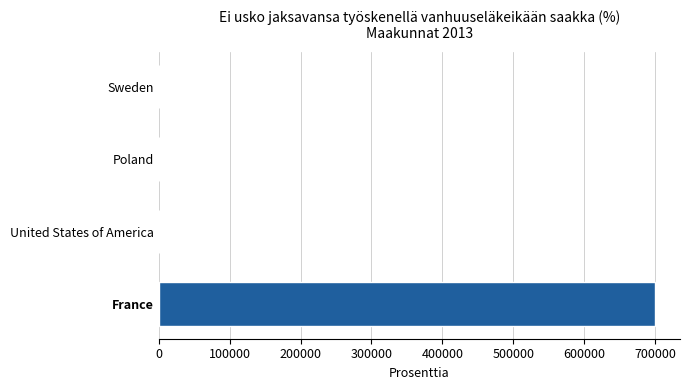

Which category has the highest value across all series?

France